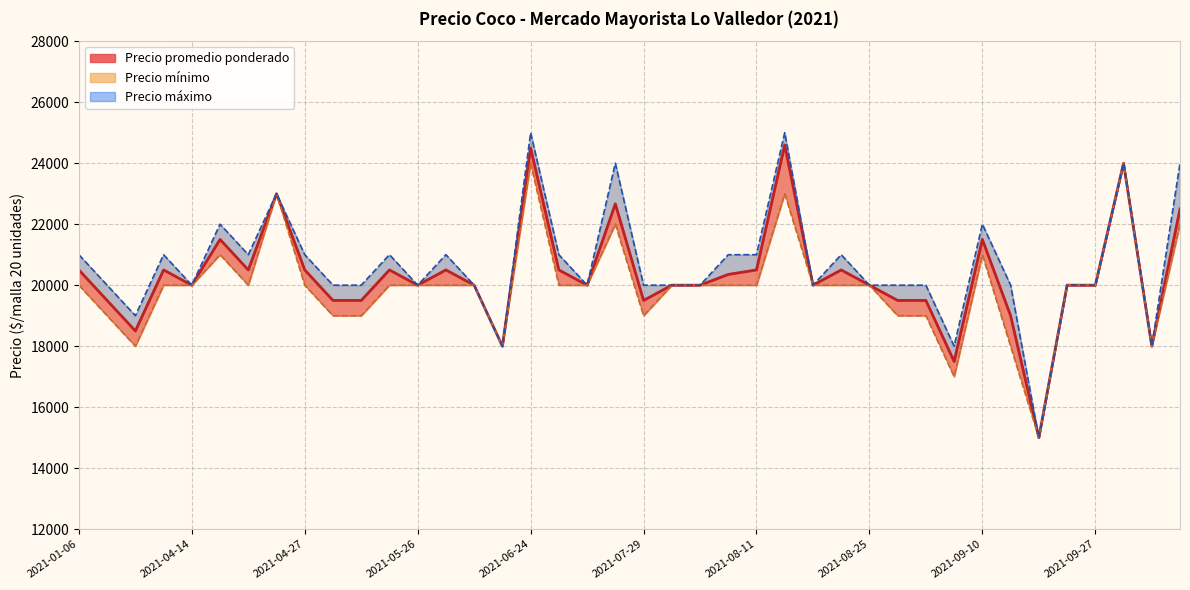

At which category is the sum across all series the highest?

2021-06-24